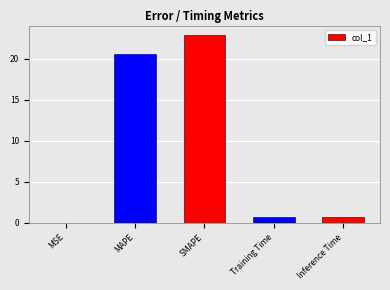

Between MSE and Training Time, which is larger?

Training Time